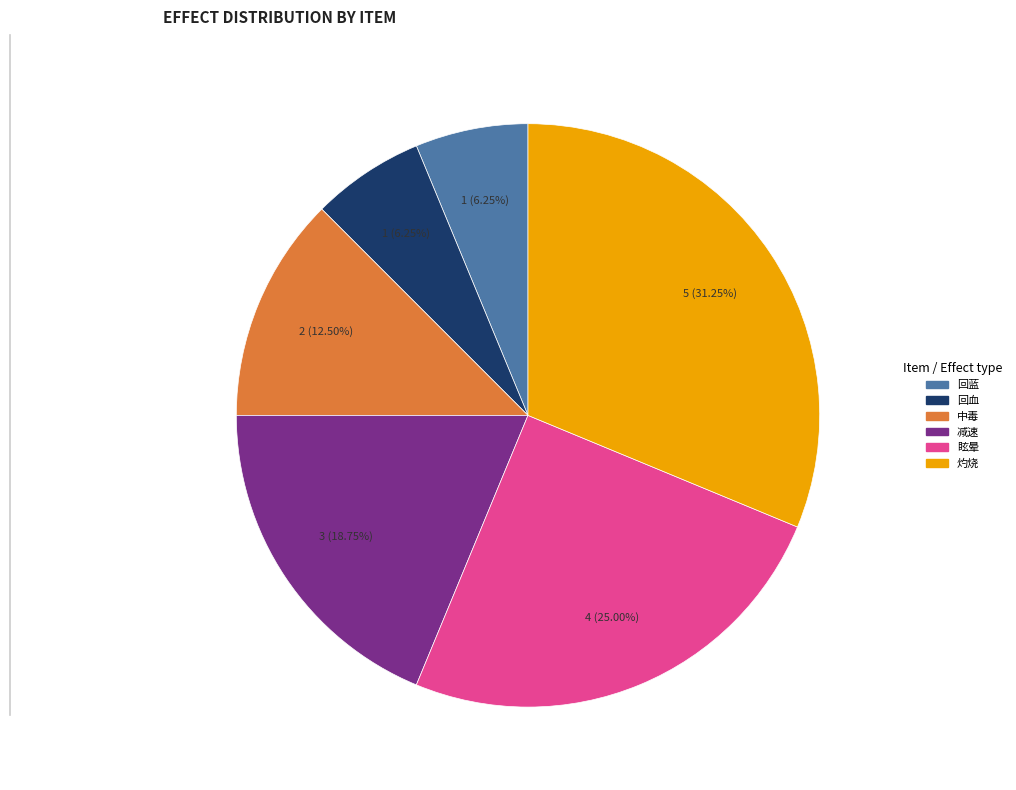

Count the number of slices in the pie.

6